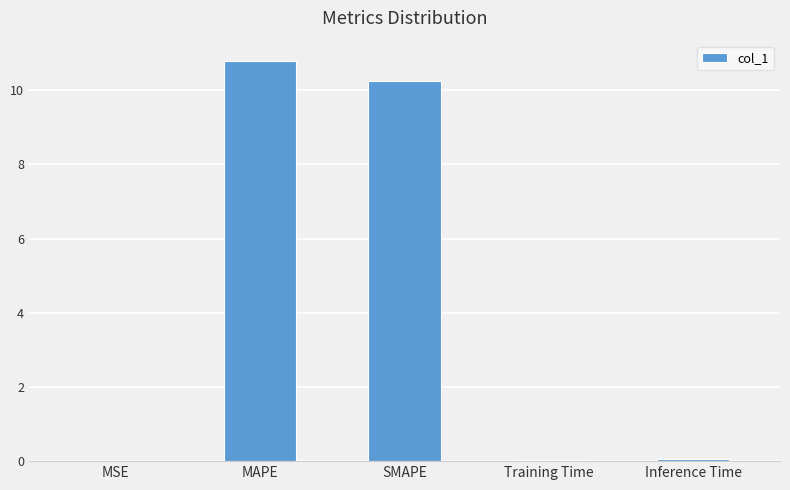

True or false: the data shows 0.0 at MSE.

True